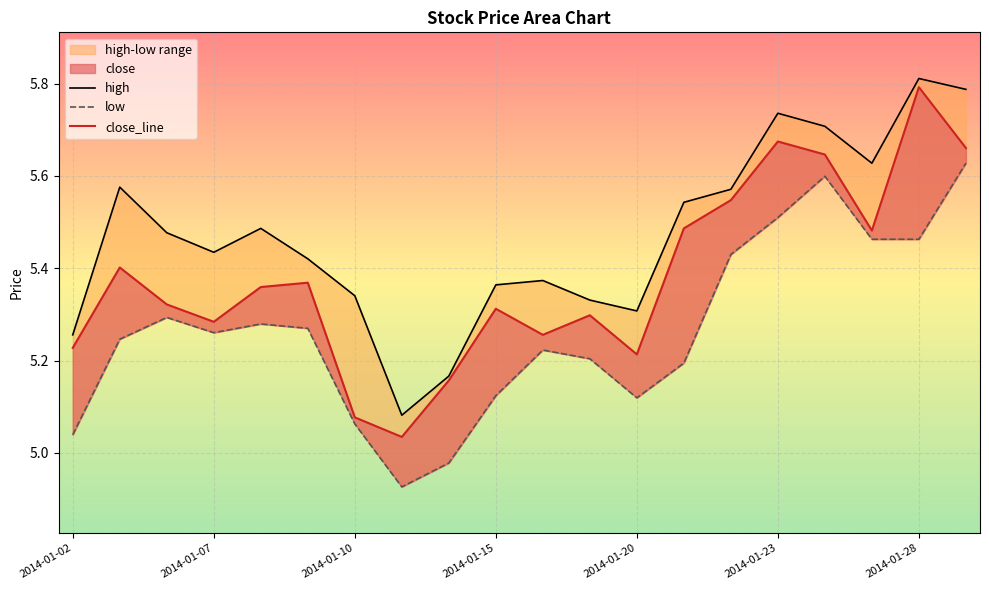

The value of close at 2014-01-20 is 2.8. True or false?

False